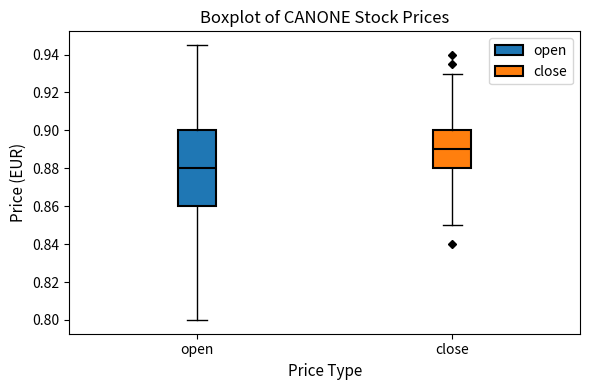

Which box's median line is the highest?

close